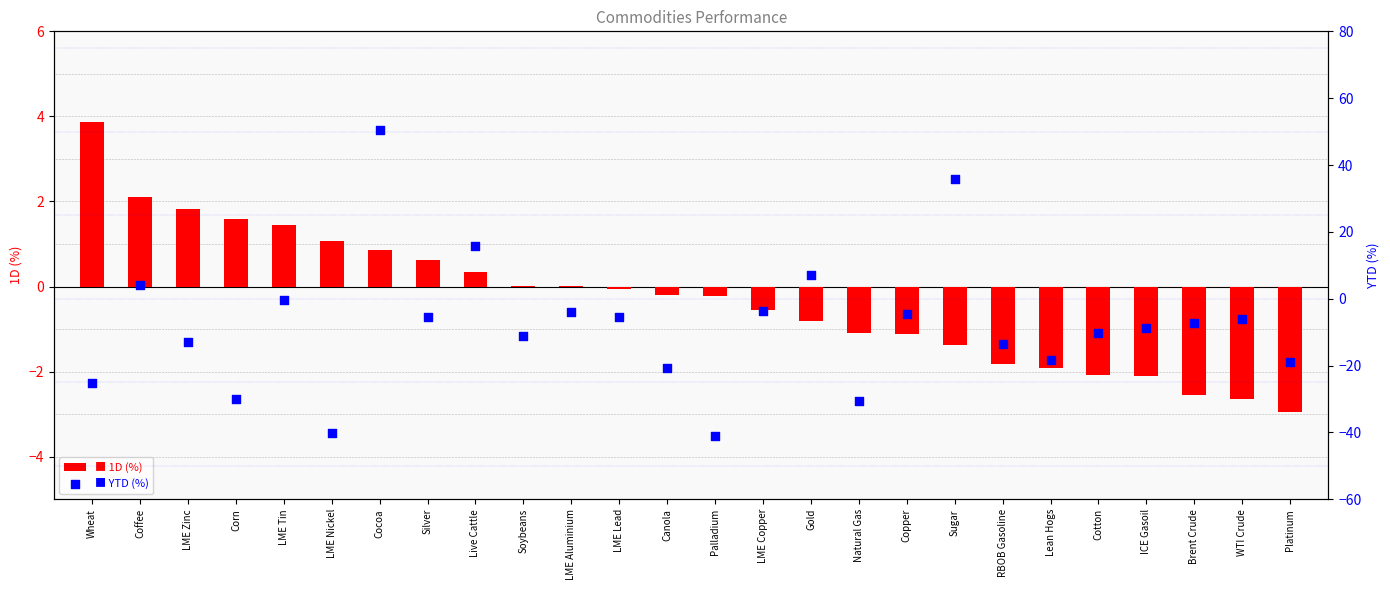

What are all the series names shown in the legend?

1D (%), YTD (%)